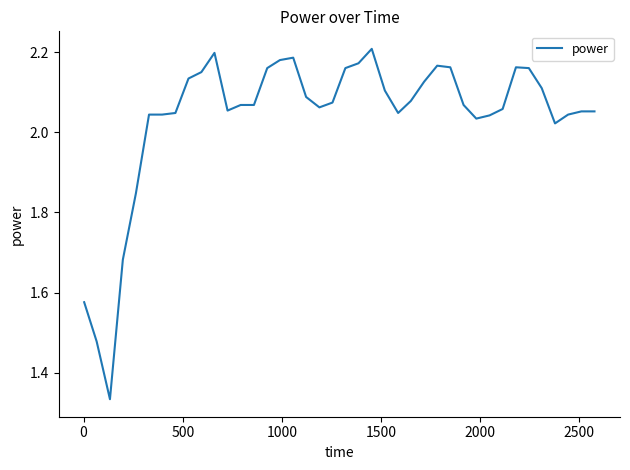

What is the difference between the maximum and minimum values?

0.9